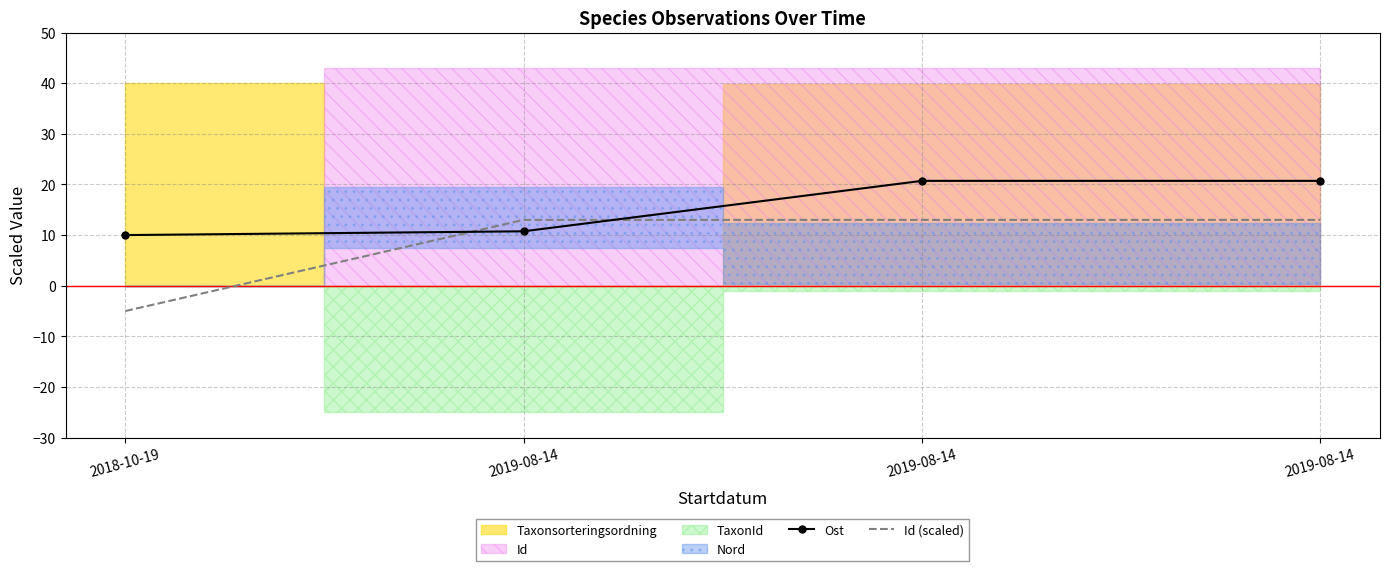

Read the Id (scaled) value at 2019-08-14.

13.0